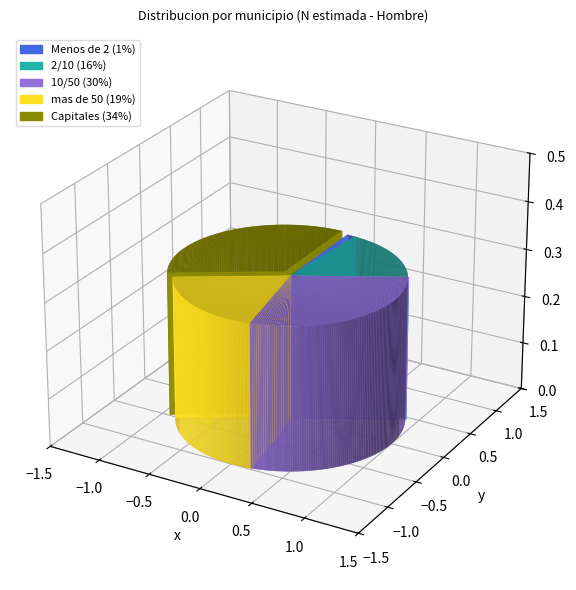

Rank the categories by value from highest to lowest.

Capitales, 10/50, mas de 50, 2/10, Menos de 2